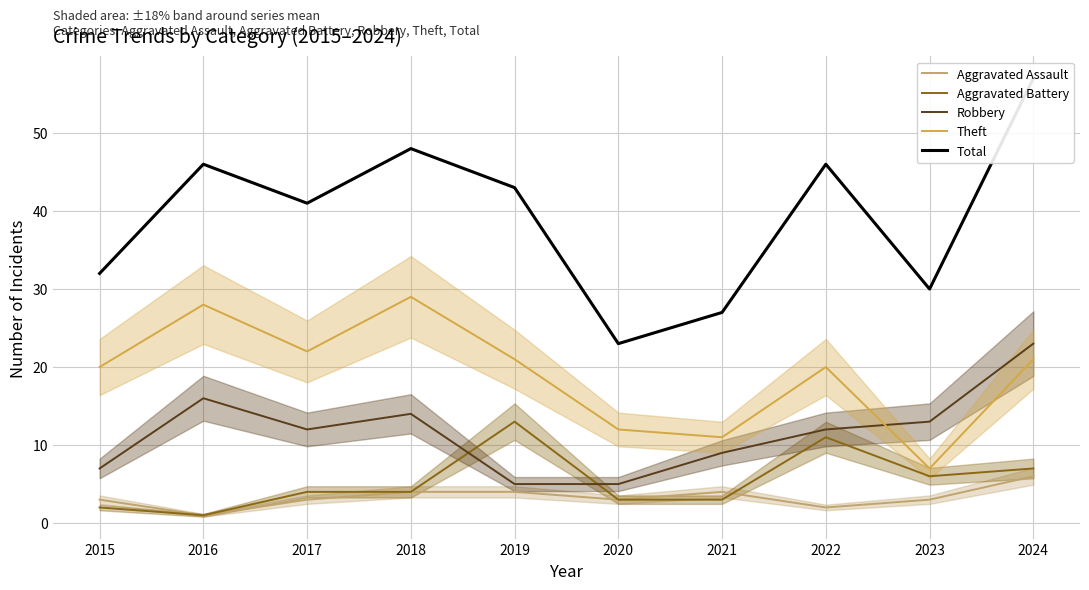

In Theft, how many points are lower than both neighbors (excluding endpoints)?

3